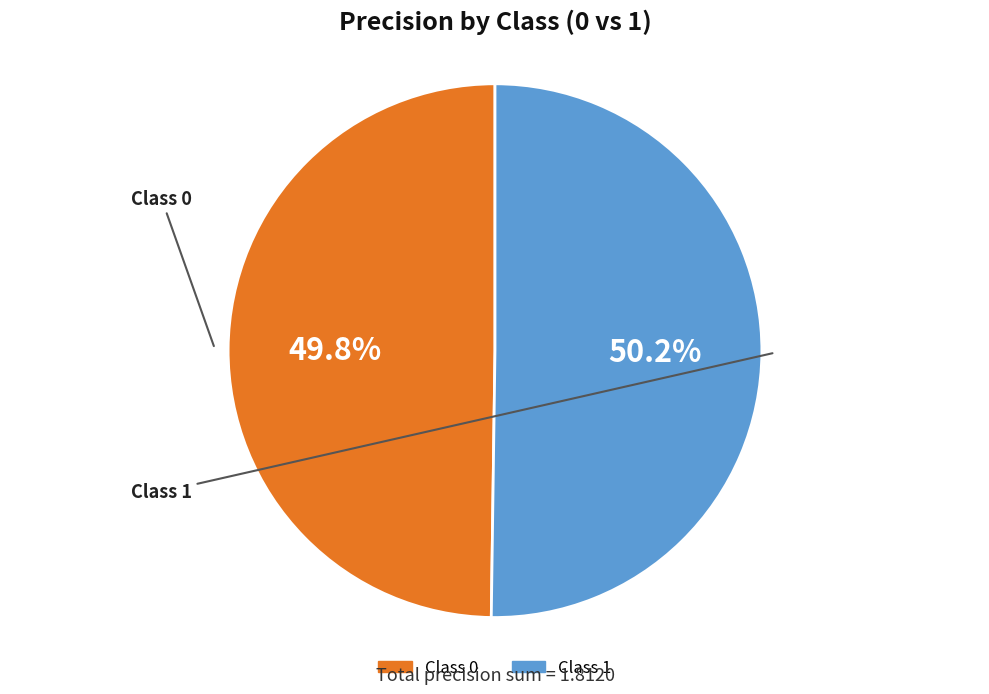

Is there a majority slice in this chart?

Yes